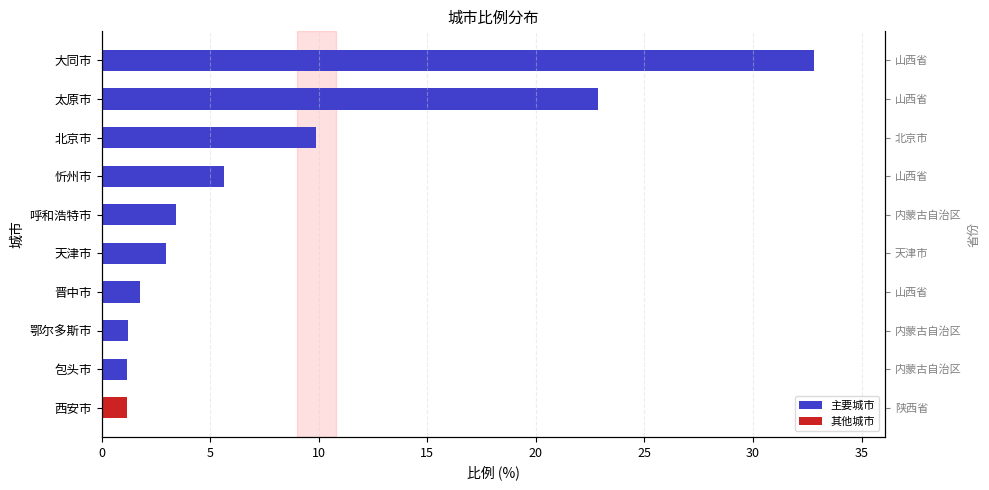

What is the change in value from 忻州市 to 西安市?

-4.5